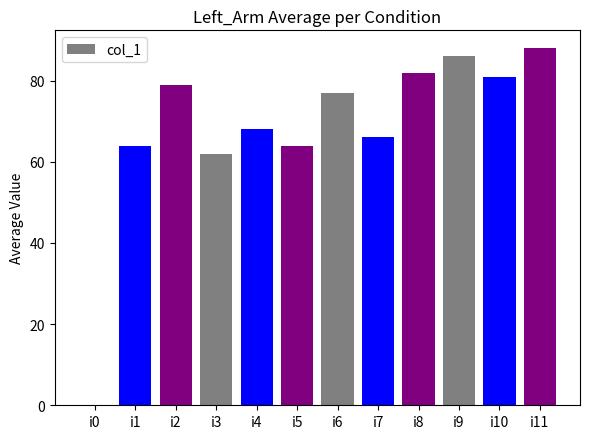

What is the sum of all values?

817